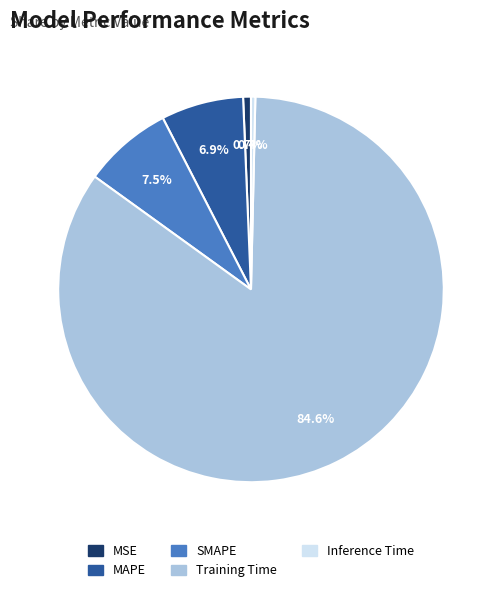

To the nearest percent, what is the combined percentage of MAPE and Inference Time?

7%